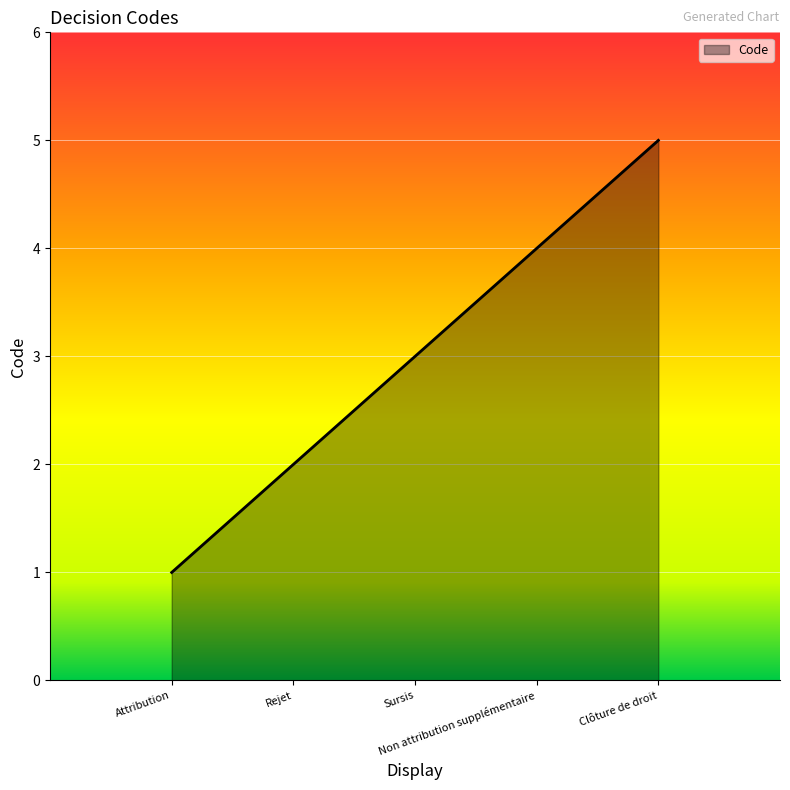

Reading left to right, transcribe all the data shown in this chart.

1	2	3	4	5